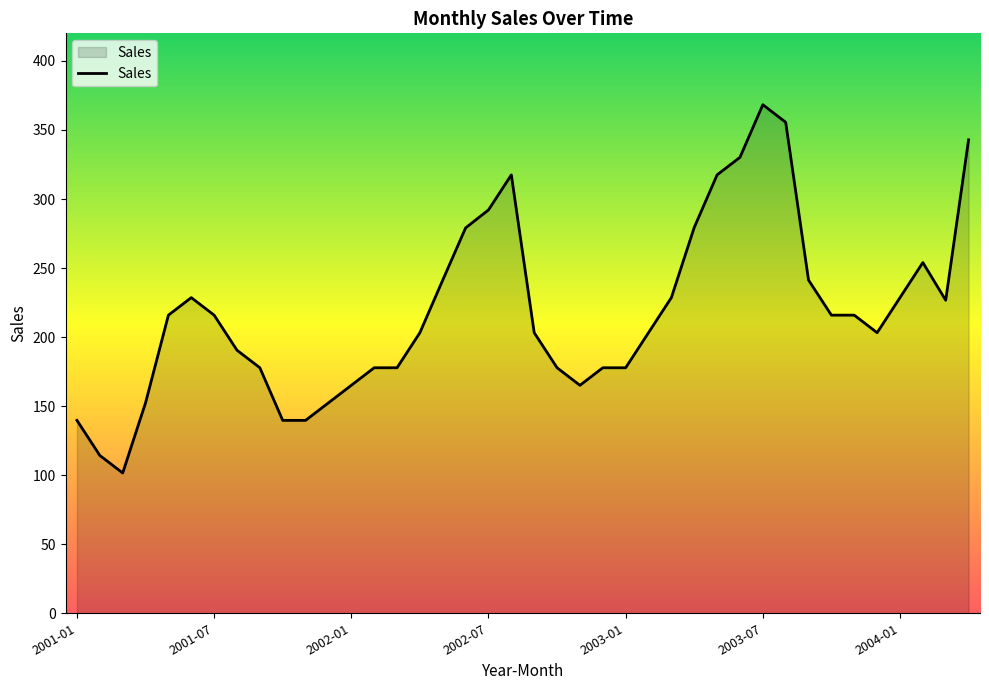

What is the difference between the maximum and minimum values?

266.7